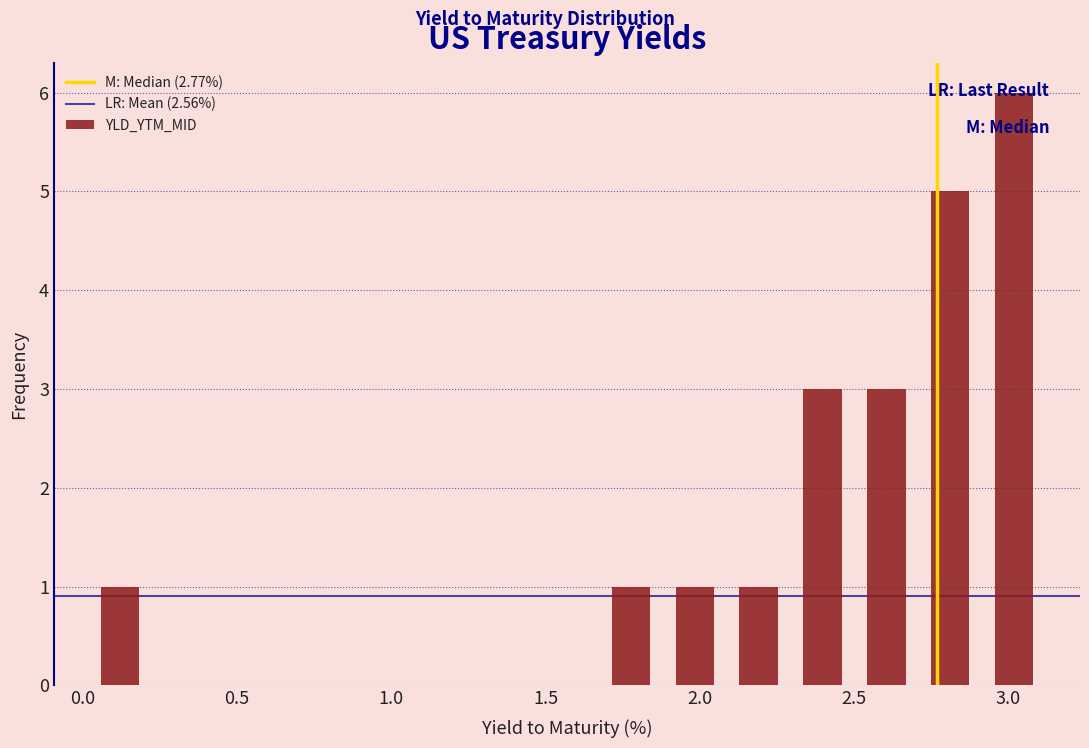

Reading left to right, transcribe this chart: for each bar, give the range it covers on the x-axis and its height. Neither the bar edges nor the heights are printed on the chart, so give them approximately, as read against the axes.

0.00 to 0.20: 1
0.20 to 0.45: 0
0.45 to 0.65: 0
0.65 to 0.85: 0
0.85 to 1.05: 0
1.05 to 1.25: 0
1.25 to 1.45: 0
1.45 to 1.65: 0
1.65 to 1.90: 1
1.90 to 2.10: 1
2.10 to 2.30: 1
2.30 to 2.50: 3
2.50 to 2.70: 3
2.70 to 2.90: 5
2.90 to 3.10: 6